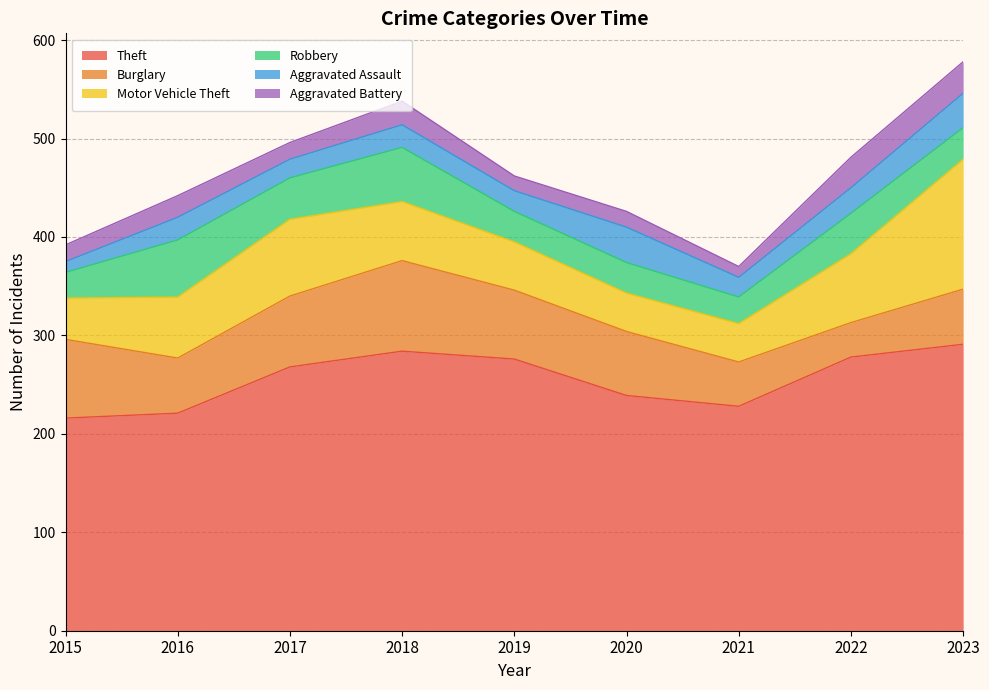

Reading left to right, list all the values displayed in this chart.

Theft: 216	221	268	284	276	239	228	278	291
Burglary: 80	56	72	92	70	65	45	35	56
Motor Vehicle Theft: 42	62	78	60	49	39	39	70	132
Robbery: 26	58	42	55	31	31	27	41	32
Aggravated Assault: 11	23	19	23	21	36	20	26	35
Aggravated Battery: 17	22	17	24	15	16	11	31	32